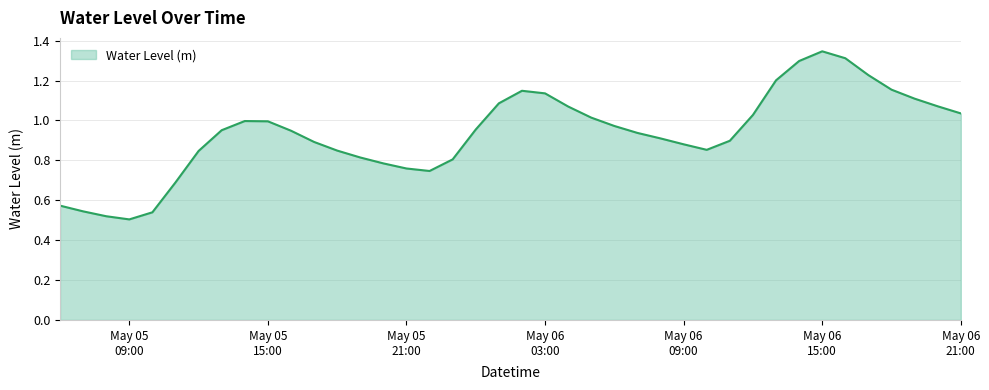

At which label is the value closest to 0?

May 05
09:00